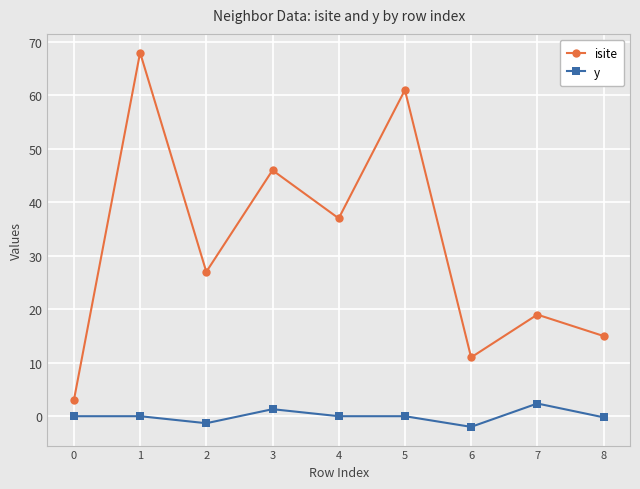

What is the difference between the maximum and minimum values in the y series?

4.4